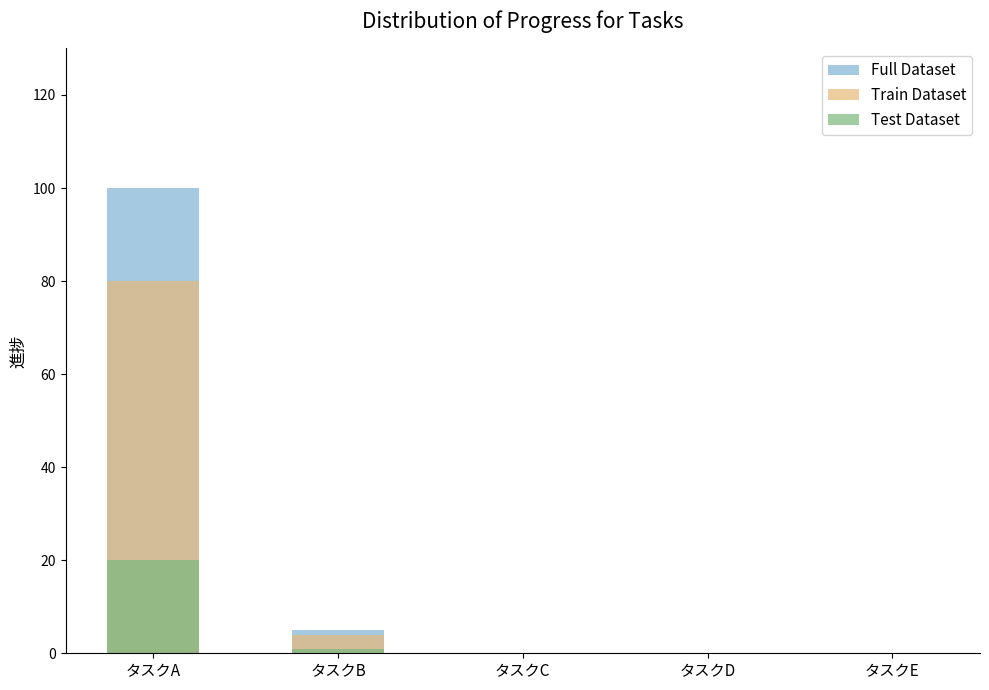

Which category has the highest value across all series?

タスクA